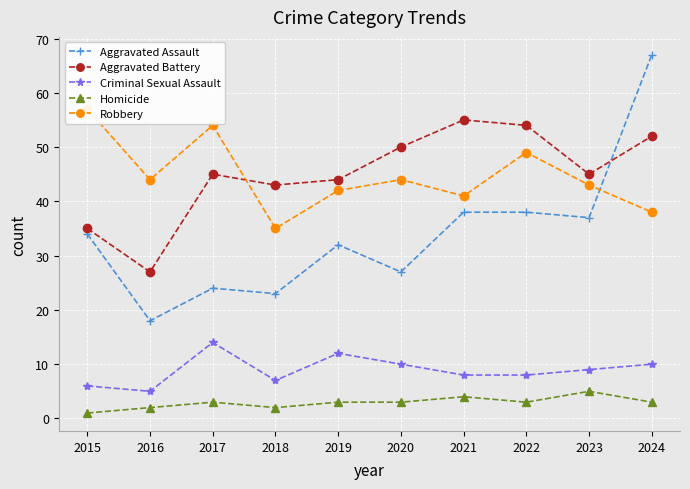

What is the sum of all Criminal Sexual Assault values?

89